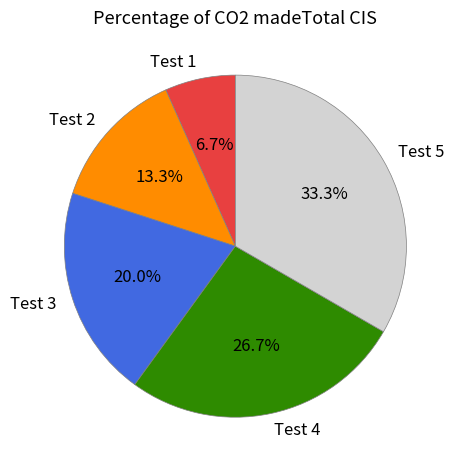

What percentage is the Test 2 slice, to the nearest percent?

13%